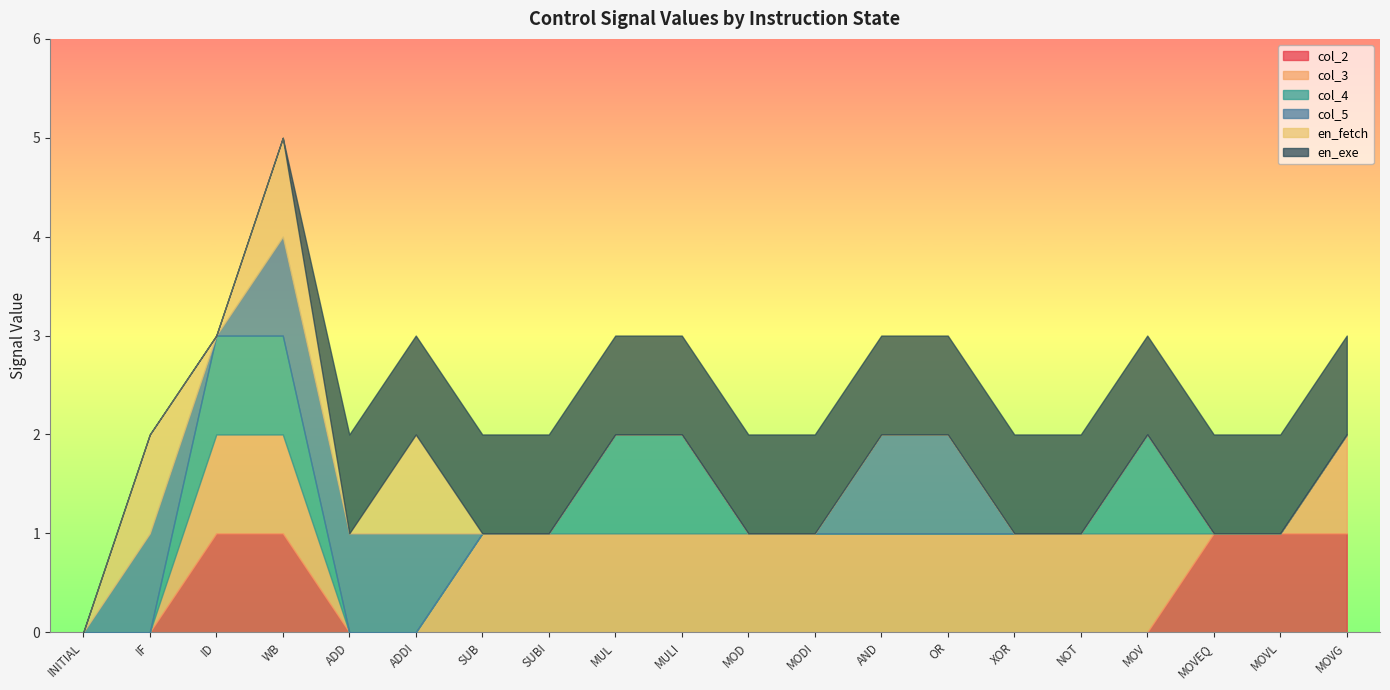

Reading left to right, what are all the values shown in this chart?

col_2: 0	0	1	1	0	0	0	0	0	0	0	0	0	0	0	0	0	1	1	1
col_3: 0	0	1	1	0	0	1	1	1	1	1	1	1	1	1	1	1	0	0	1
col_4: 0	0	1	1	0	0	0	0	1	1	0	0	0	0	0	0	1	0	0	0
col_5: 0	1	0	1	1	1	0	0	0	0	0	0	1	1	0	0	0	0	0	0
en_fetch: 0	1	0	1	0	1	0	0	0	0	0	0	0	0	0	0	0	0	0	0
en_exe: 0	0	0	0	1	1	1	1	1	1	1	1	1	1	1	1	1	1	1	1